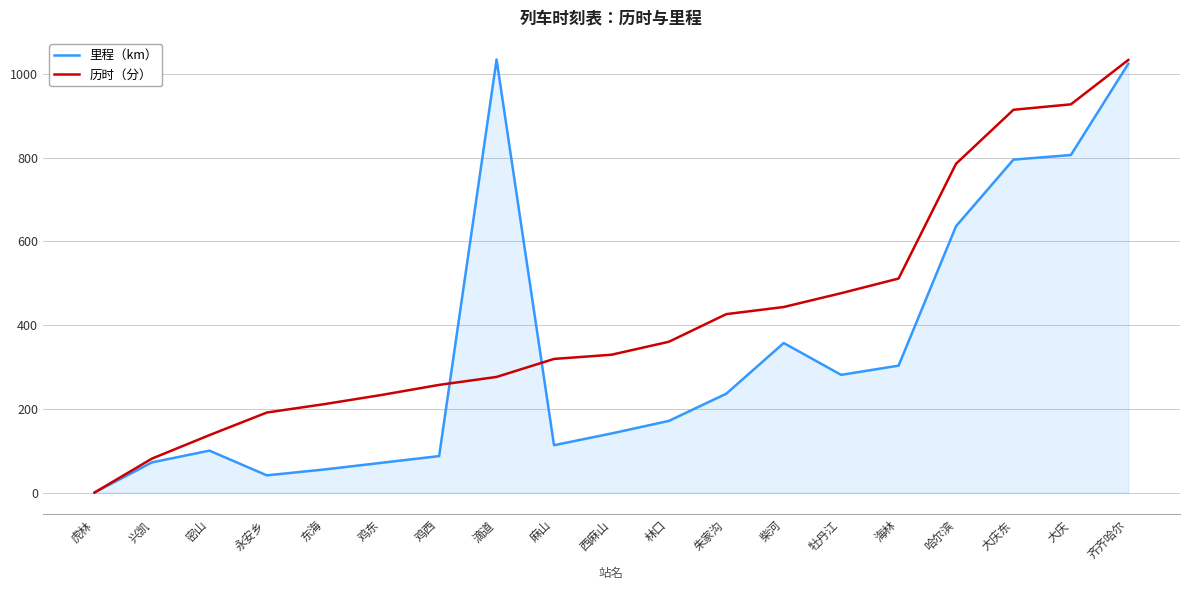

True or false: 里程（km） has a value of 353 at 朱家沟.

False